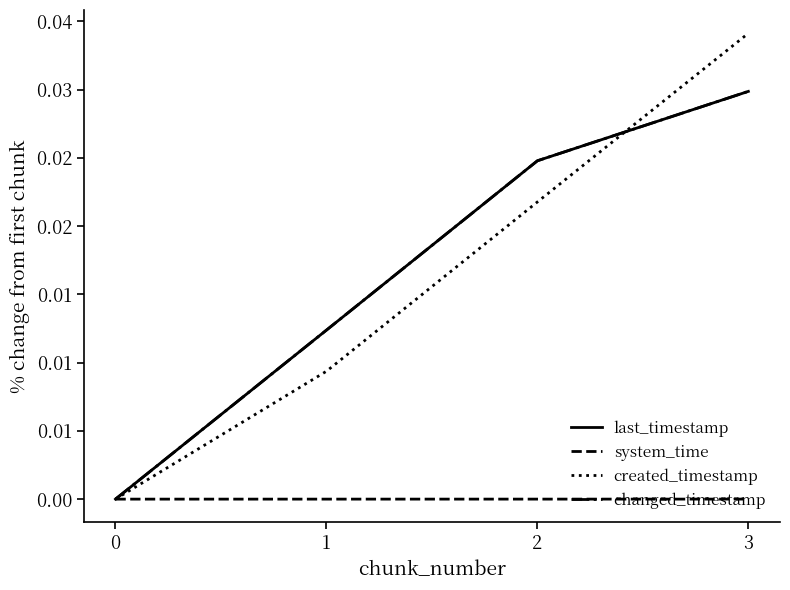

Is this an area chart (filled region under the line)?

No